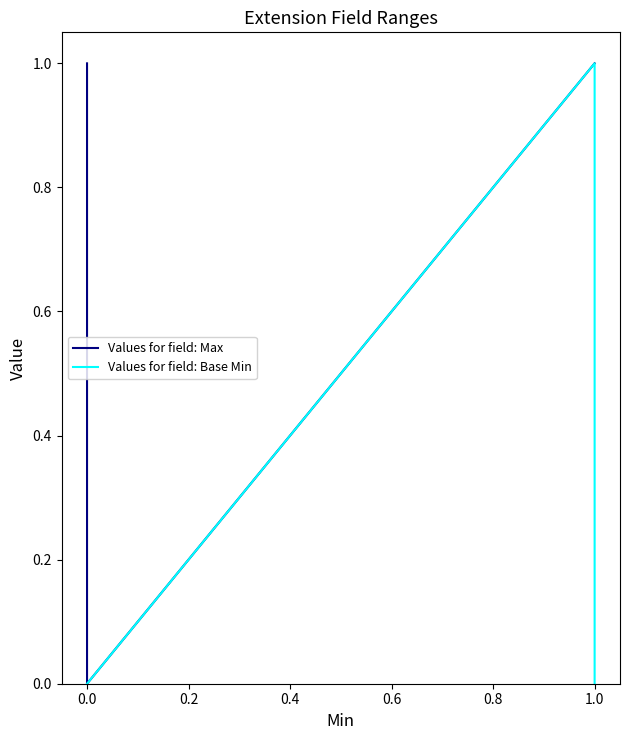

Which series has the largest total across all categories?

Values for field: Max